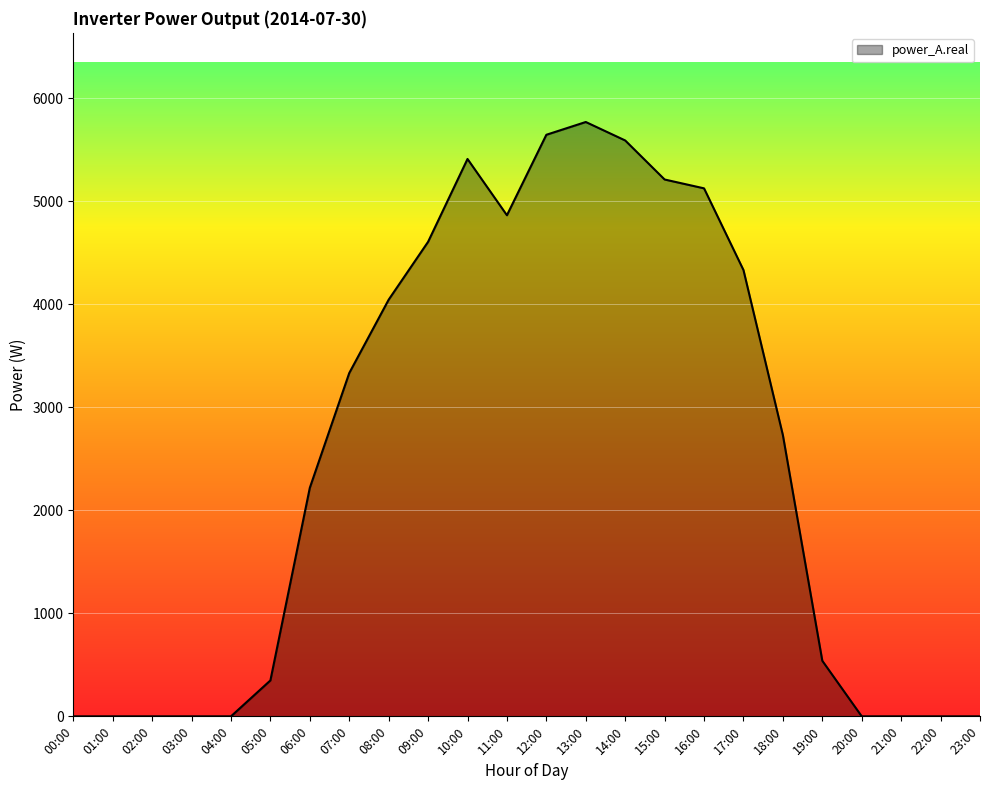

How many lines are shown in the chart?

1